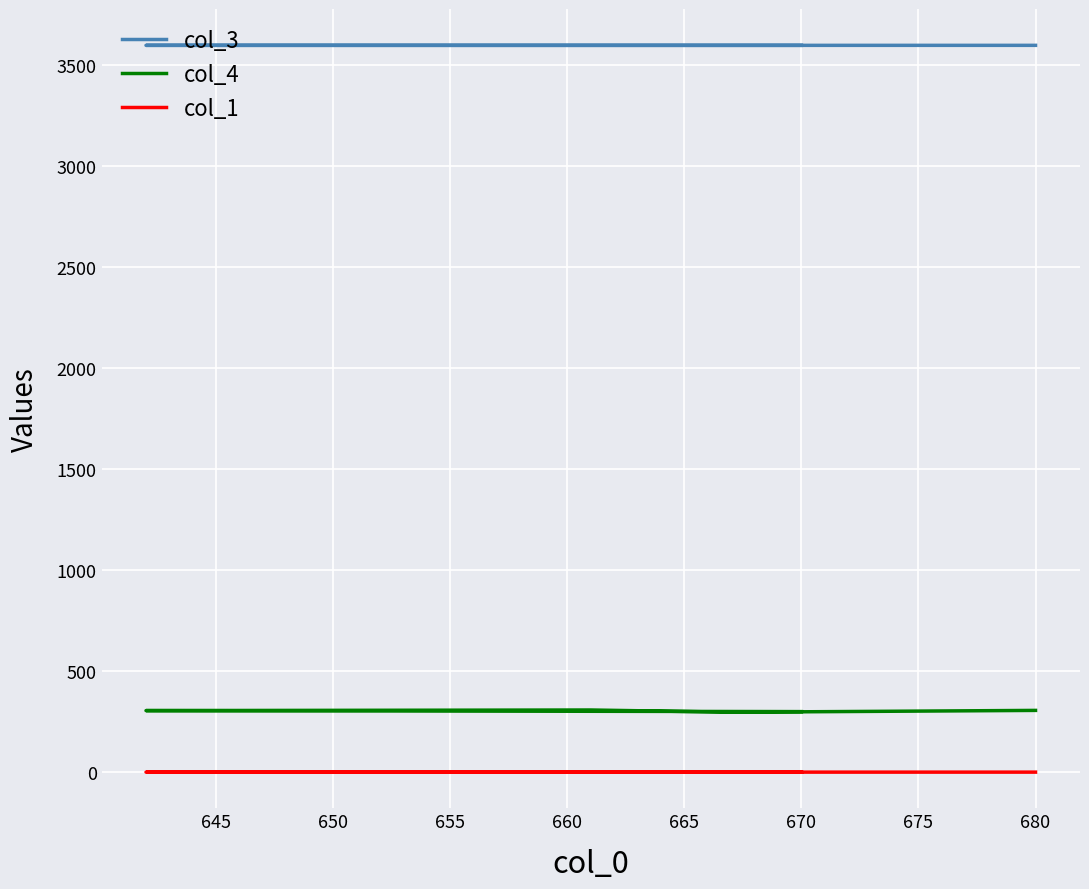

Which series has the largest range (max minus min)?

col_4